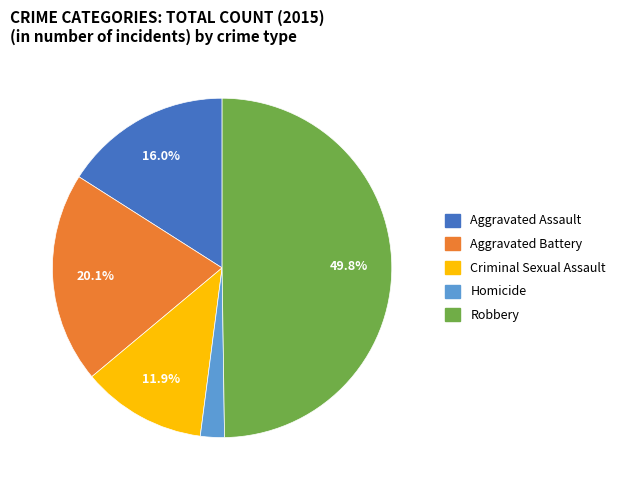

Which slice is the largest?

Robbery